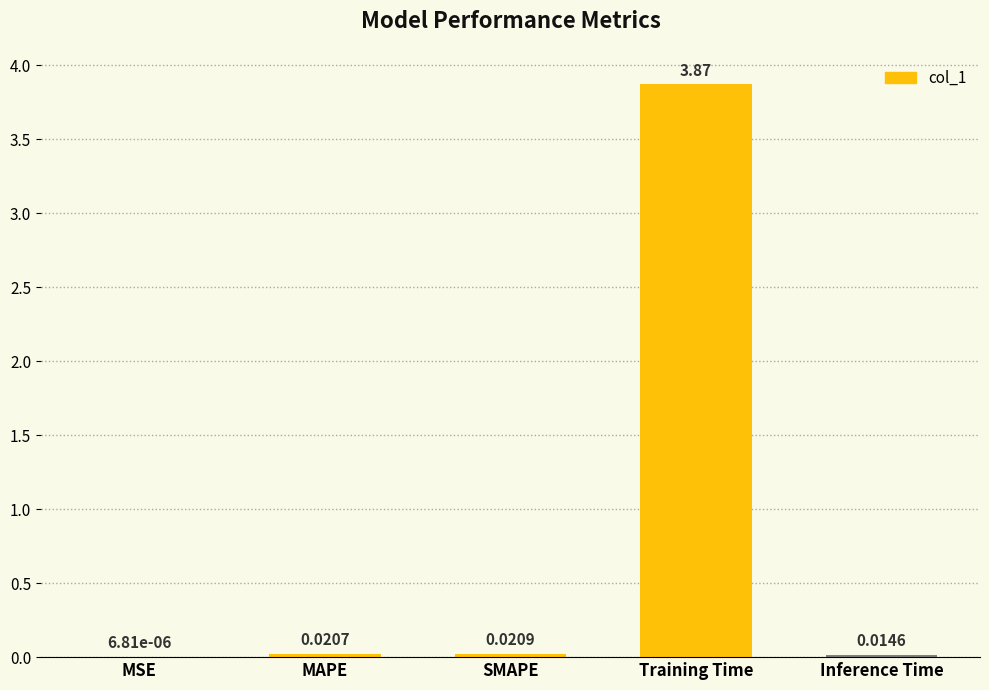

At which label is the value closest to 1?

SMAPE